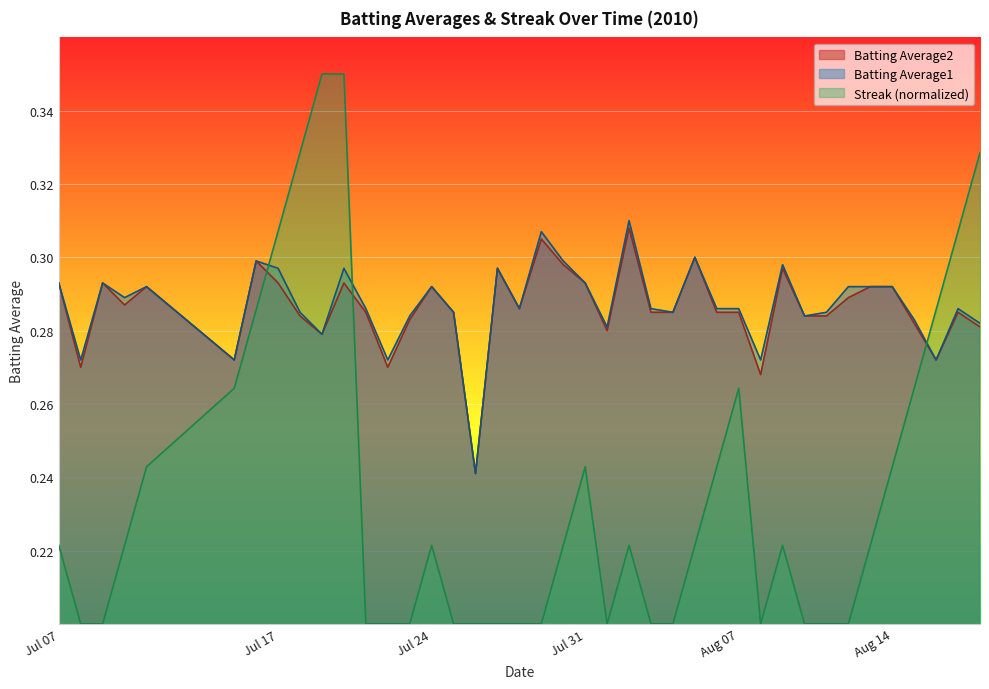

True or false: Streak (normalized) and Batting Average2 intersect in this chart.

True